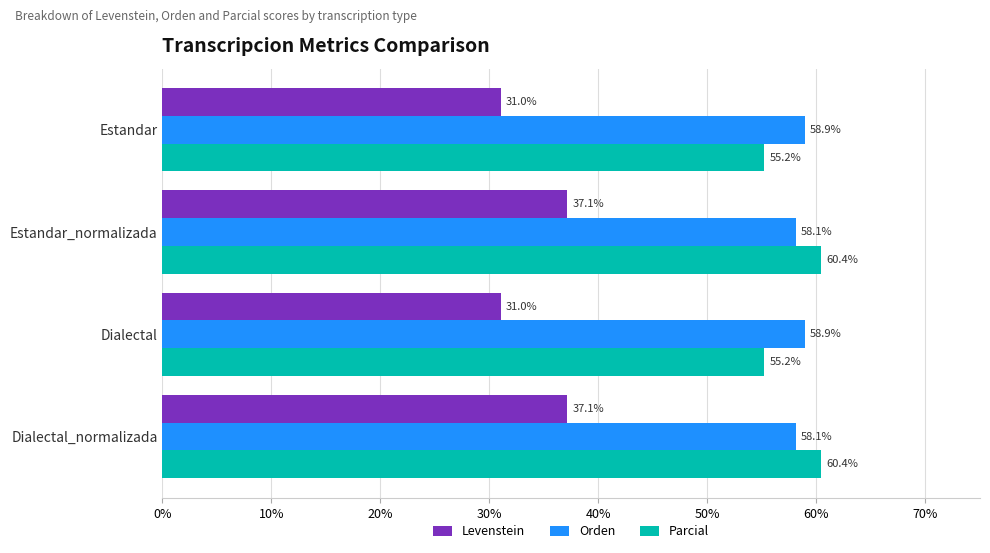

Which series has the largest range (max minus min)?

Levenstein